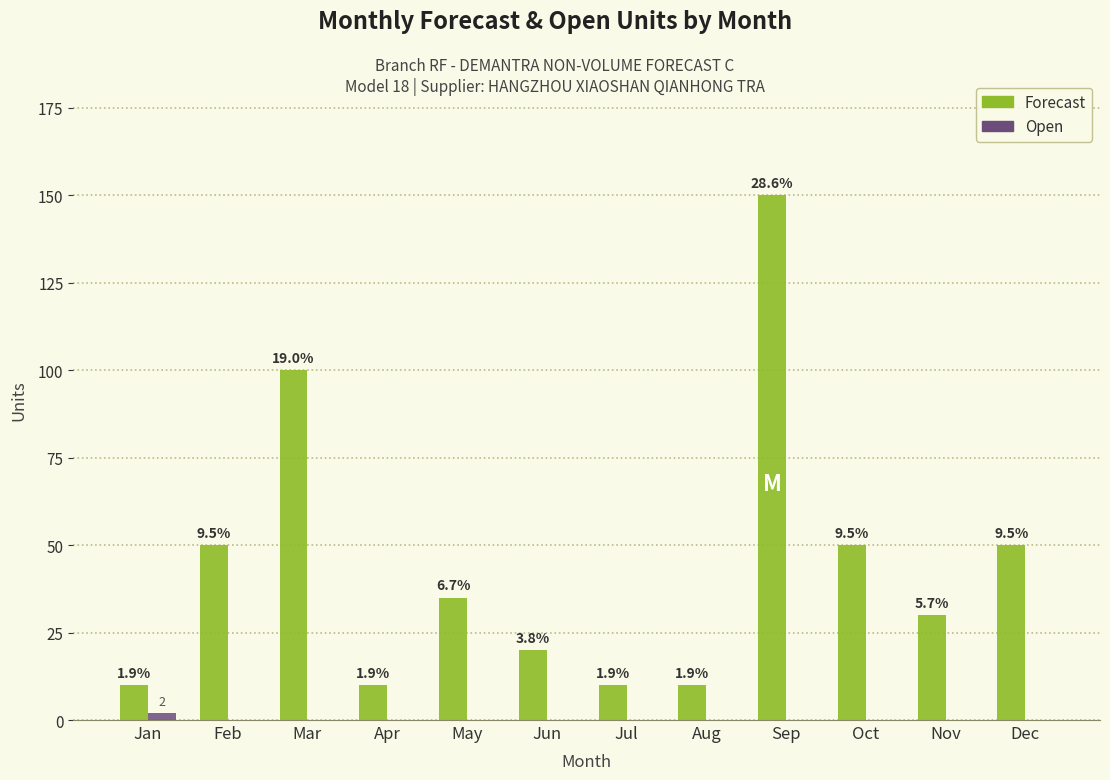

List the series in order of their peak value, lowest first.

Open, Forecast